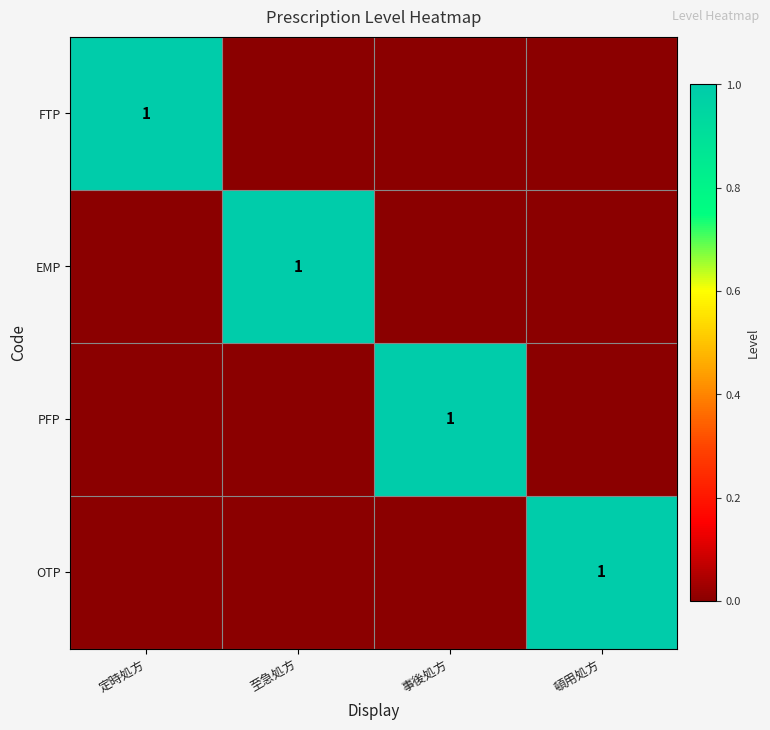

The value of PFP at 事後処方 is 1. True or false?

True